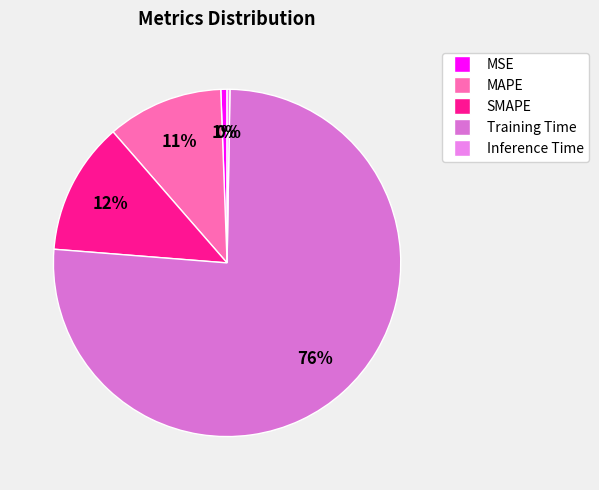

To the nearest percent, what is the combined percentage of Training Time and MSE?

77%